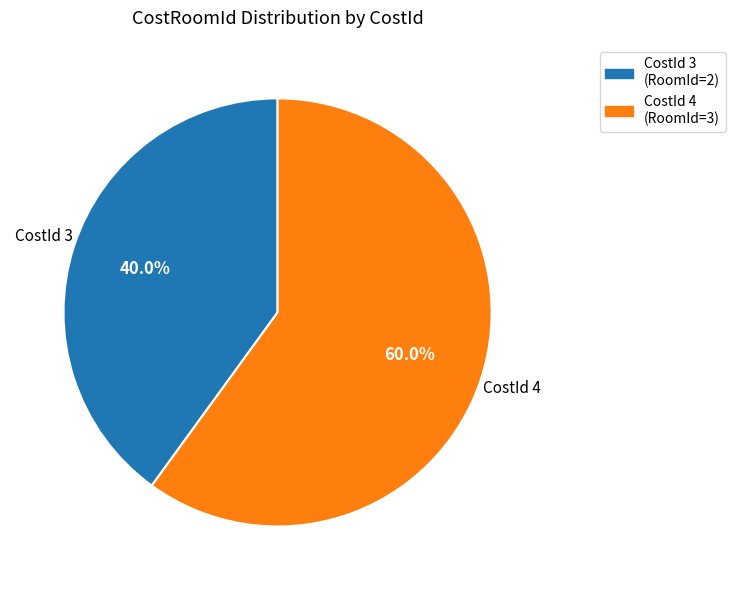

What is the largest slice in the pie chart?

CostId 4 (RoomId=3)